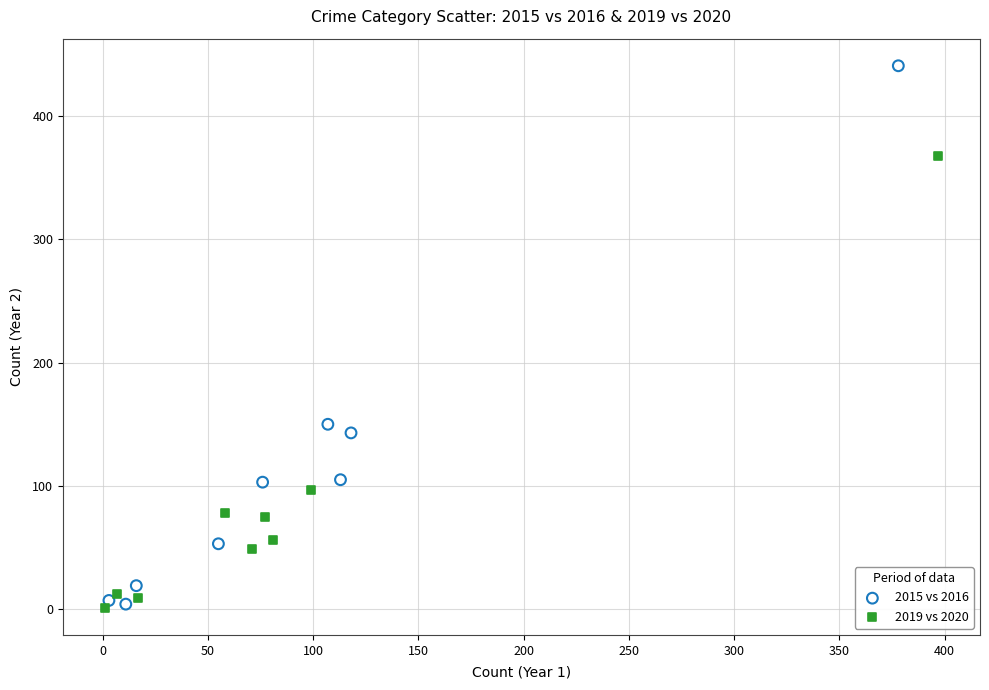

What are all the series names shown in the legend?

2015 vs 2016, 2019 vs 2020